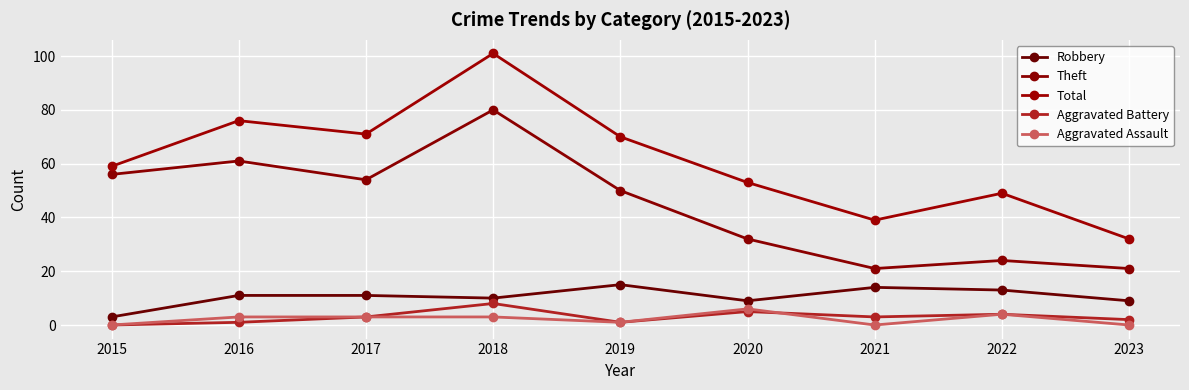

How many Aggravated Battery values are between 1 and 4?

6